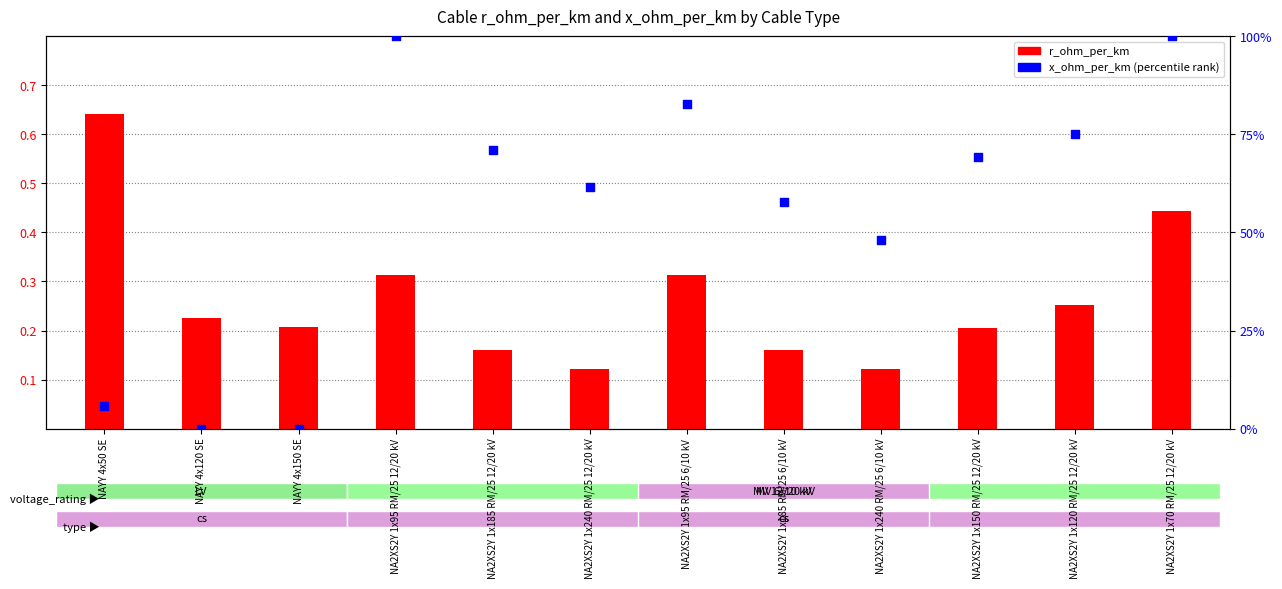

Which series reaches the minimum Y coordinate?

x_ohm_per_km (percentile)